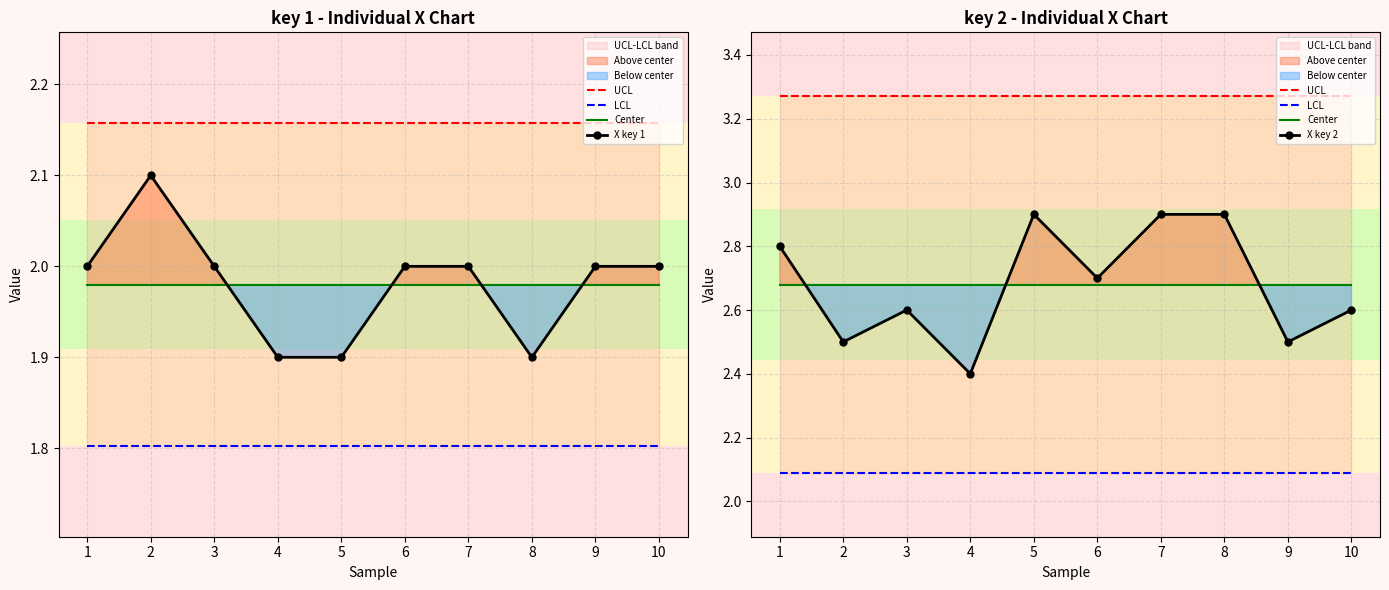

What is the sum of the UCL values at 6 and 10?

6.5